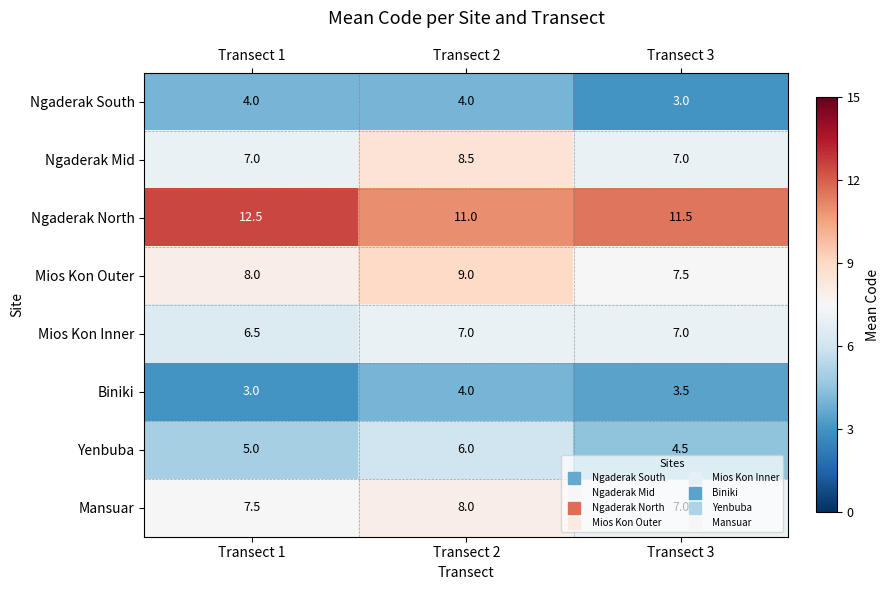

At Transect 1, list the series in order from largest to smallest.

Ngaderak North, Mios Kon Outer, Mansuar, Ngaderak Mid, Mios Kon Inner, Yenbuba, Ngaderak South, Biniki